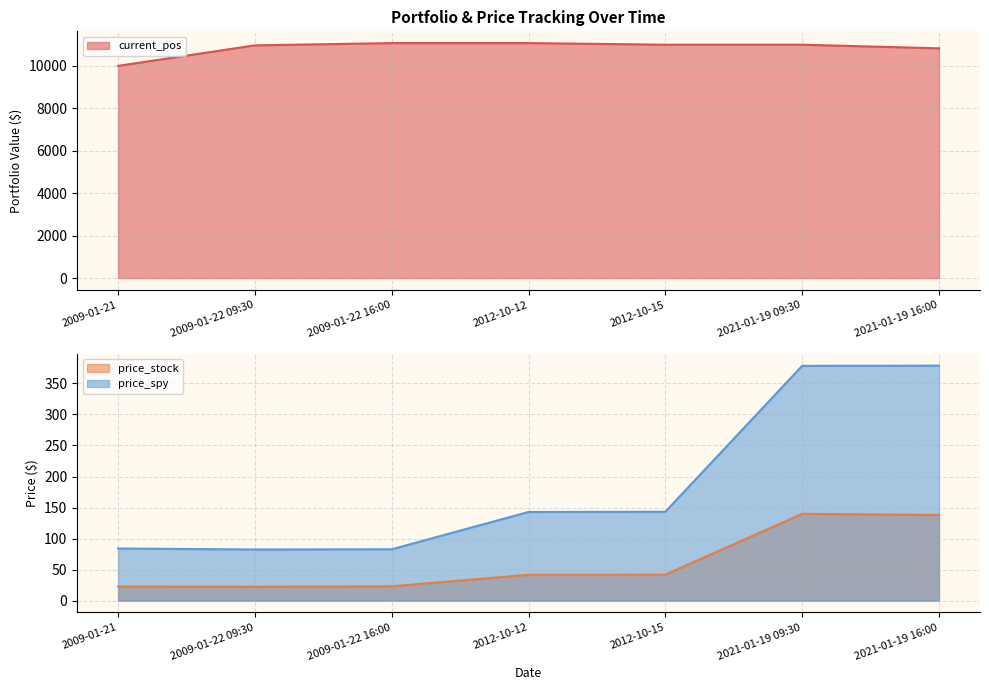

What is the difference between the price_spy values at 2021-01-19 09:30 and 2009-01-21?

294.3